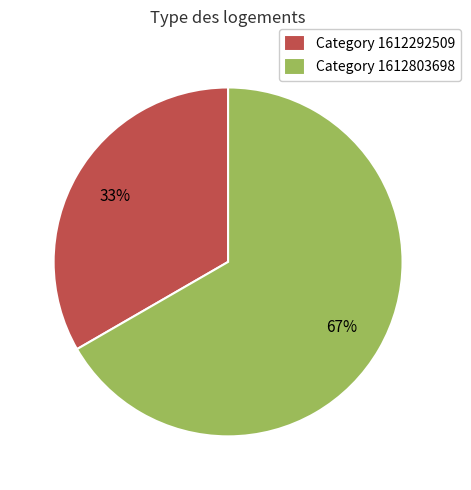

Do Category 1612803698 and Category 1612292509 together represent more than half of the pie?

Yes